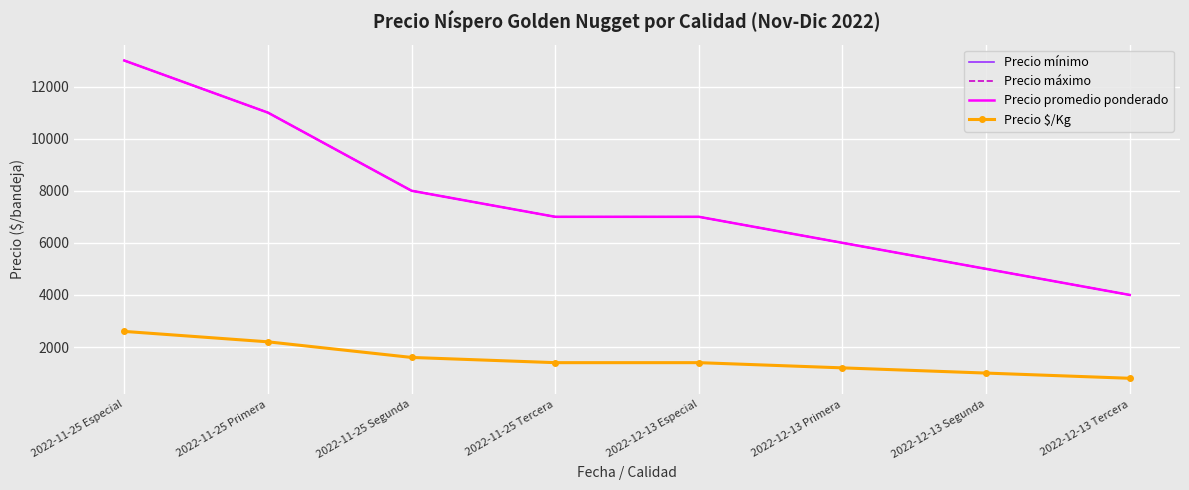

What is the difference between the Precio $/Kg values at 2022-12-13 Tercera and 2022-11-25 Primera?

1400